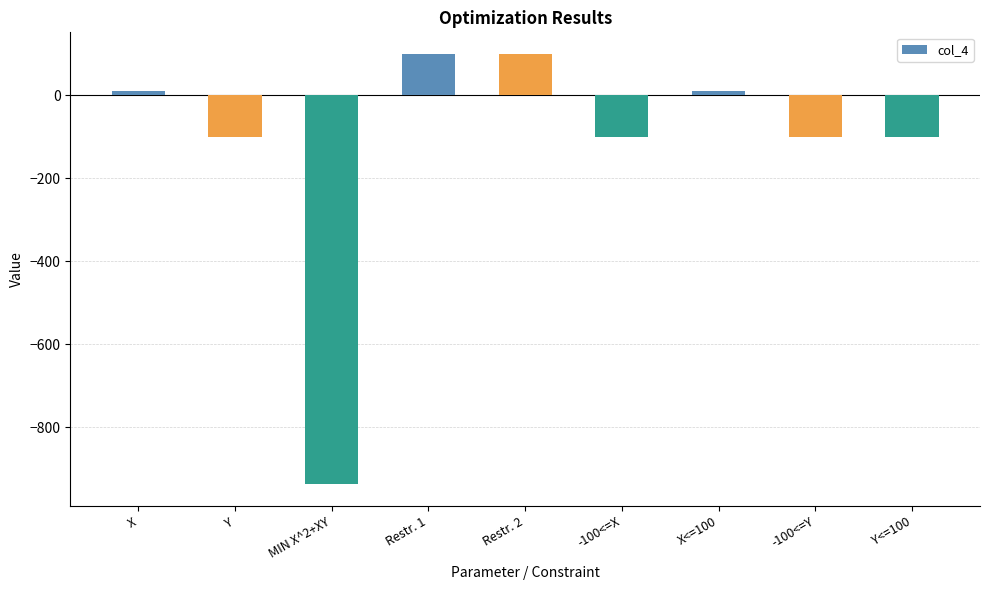

Reading right to left, what are all the values shown in this chart?

-100.0	-100.0	10.5	-100.0	100.0	100.0	-937.1	-100.0	10.5